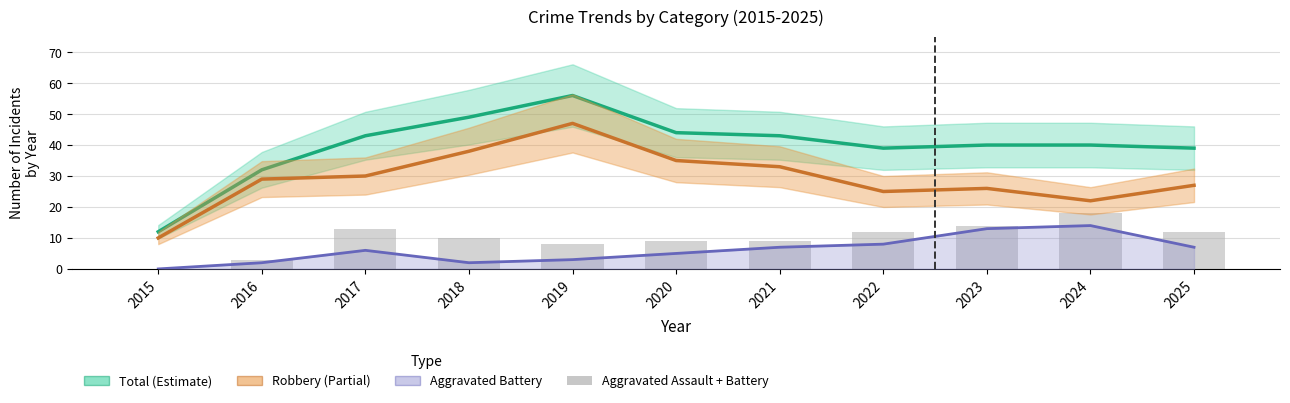

What is the value of the Aggravated Assault + Battery bar at the 8th from the left?

12